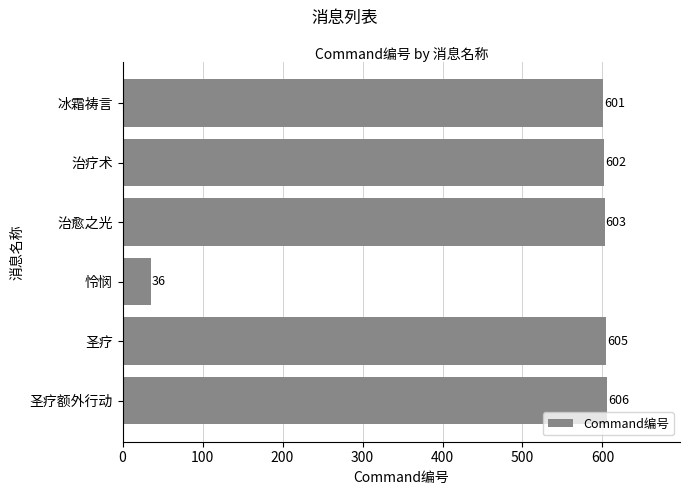

What is the value of the 4th bar from the top?

36